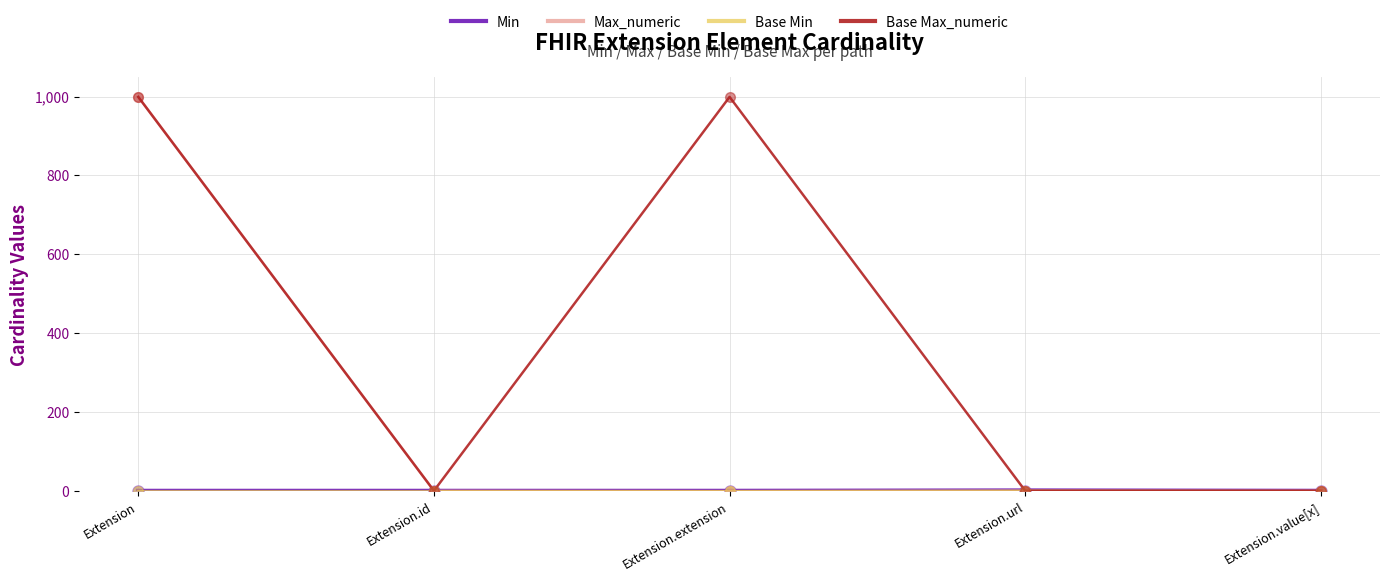

Is this an area chart (filled region under the line)?

No